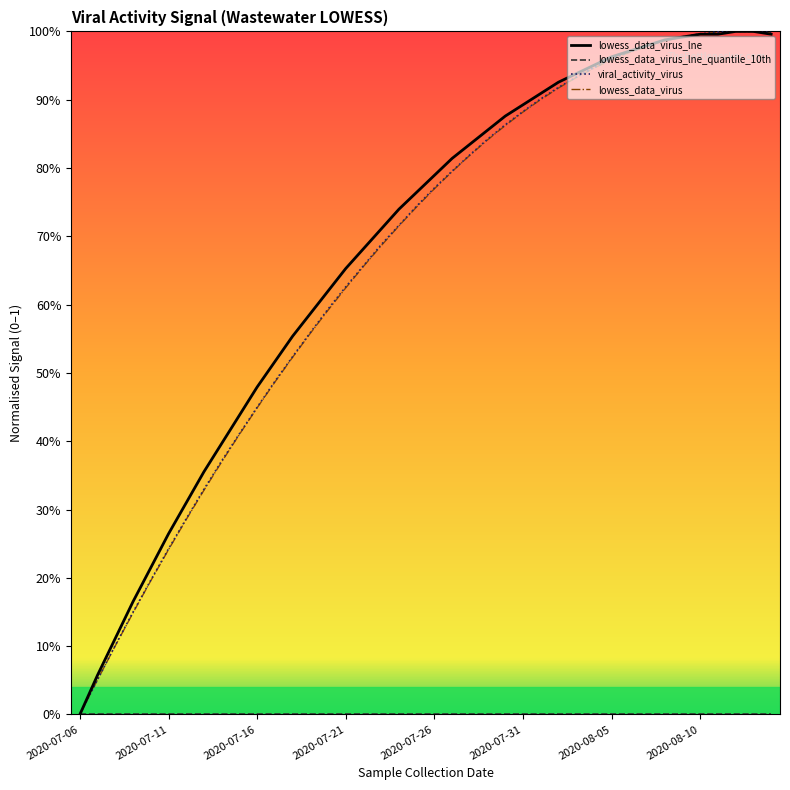

Does the chart have visible grid lines?

No